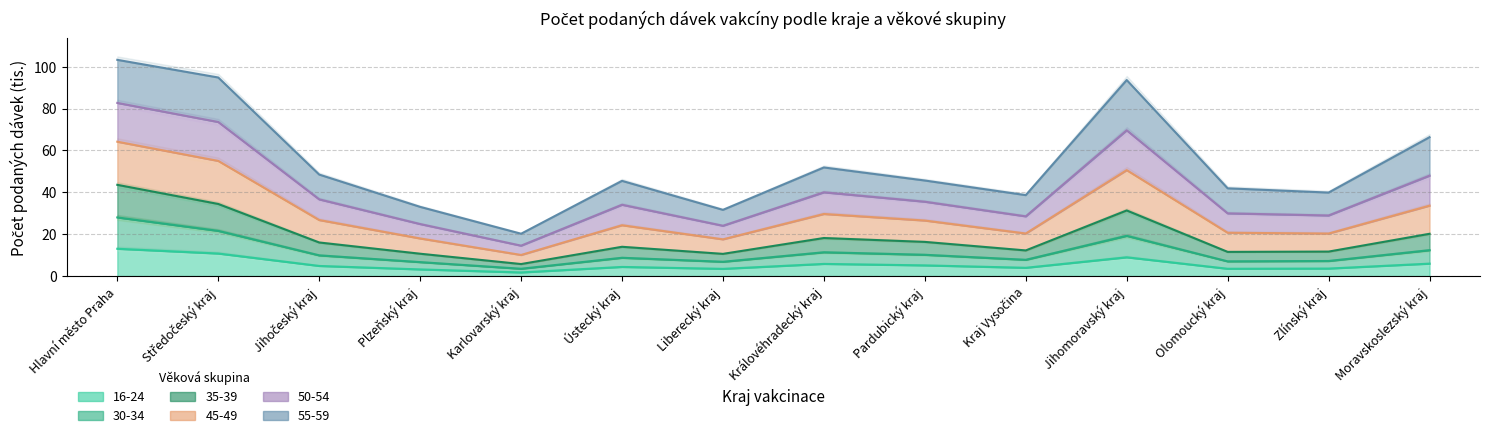

Which has a higher value, Olomoucký kraj or Jihočeský kraj?

Jihočeský kraj